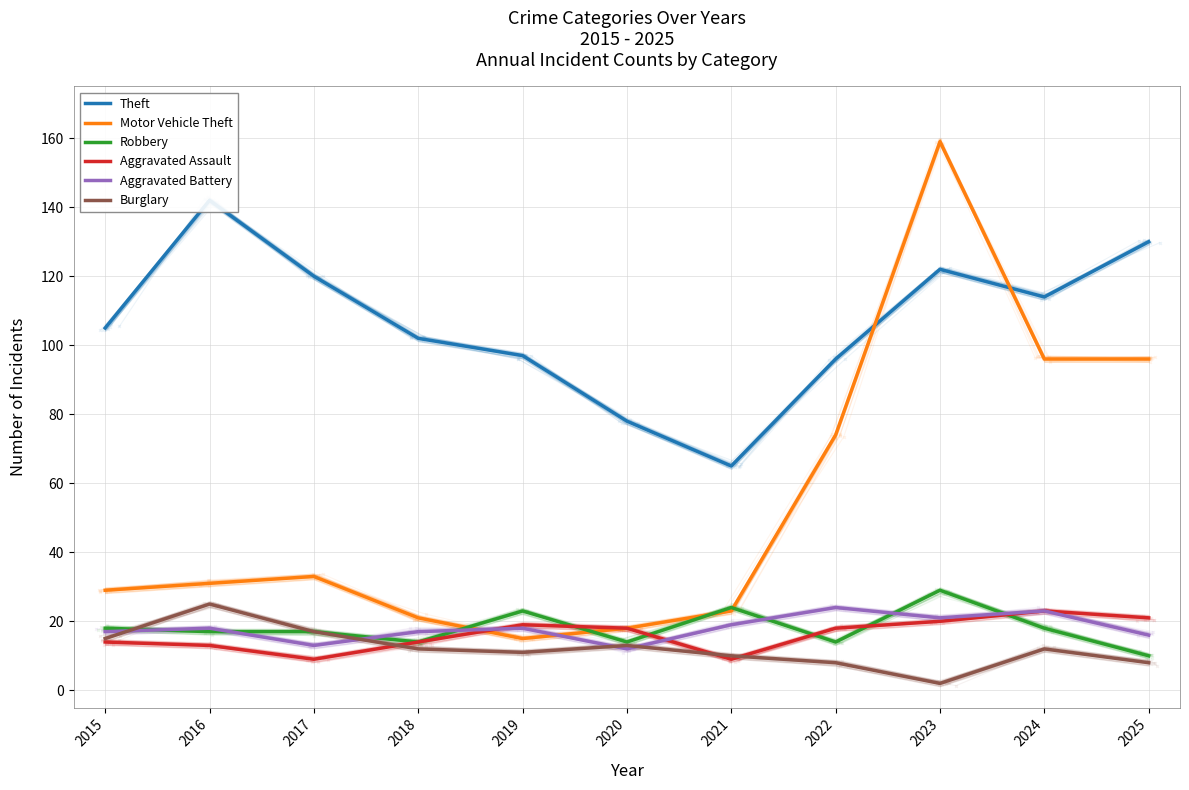

Where do Theft and Motor Vehicle Theft first cross each other?

2022 and 2023